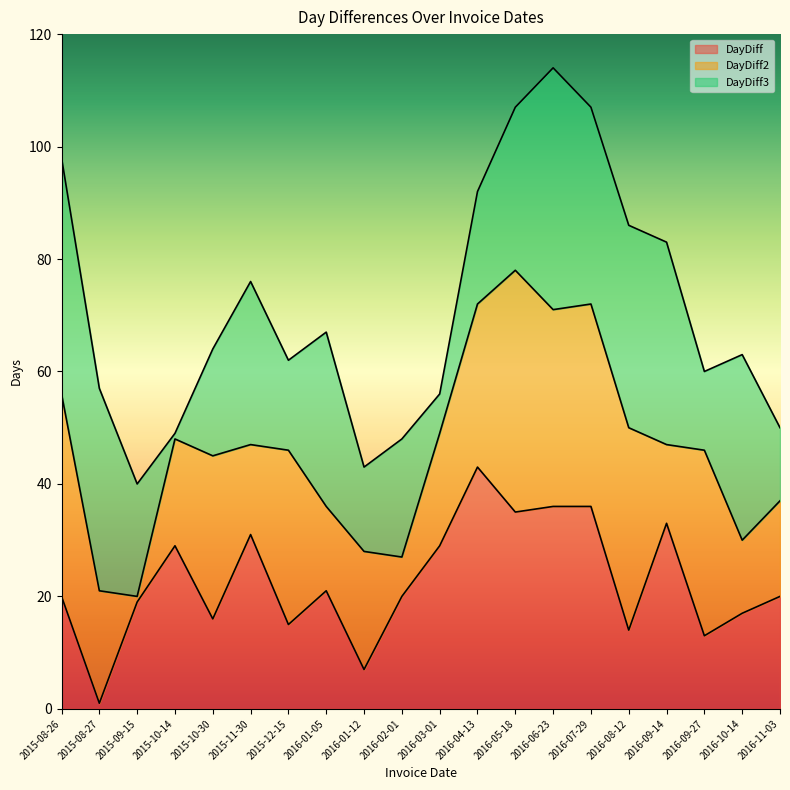

True or false: DayDiff3 has more than 0 points higher than both neighbors.

True